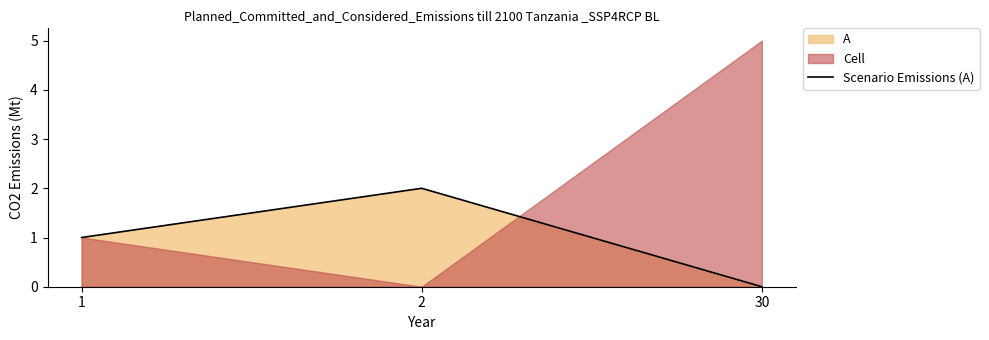

True or false: the data shows 0 at 30.

True